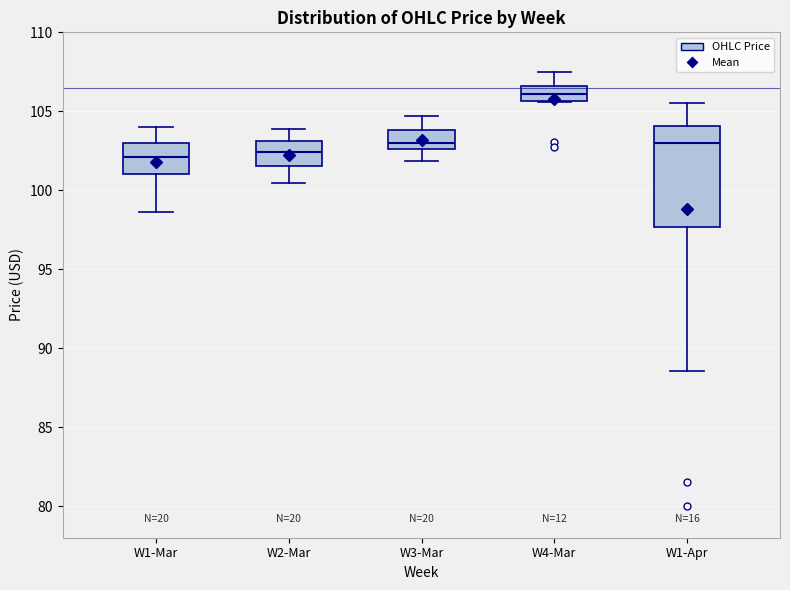

Reading left to right, read every box against the y-axis: the position of its median line, the range the box covers, and the ends of its whiskers. The values are not printed on the chart, so give them approximately, as read against the axis.

W1-Mar: median 102.0, box 101.0 to 103.0, whiskers 98.5 to 104.0
W2-Mar: median 102.5, box 101.5 to 103.0, whiskers 100.5 to 104.0
W3-Mar: median 103.0, box 102.5 to 104.0, whiskers 102.0 to 104.5
W4-Mar: median 106.0, box 105.5 to 106.5, whiskers 105.5 to 107.5
W1-Apr: median 103.0, box 97.5 to 104.0, whiskers 88.5 to 105.5